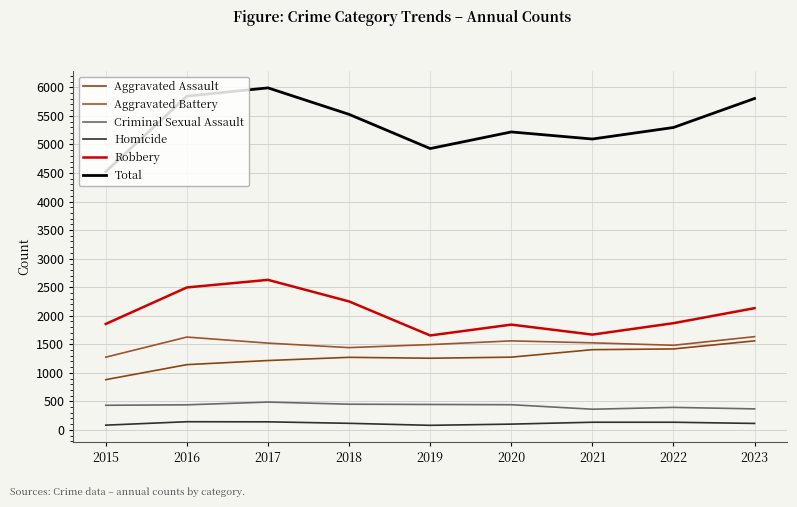

Does the chart have visible grid lines?

Yes